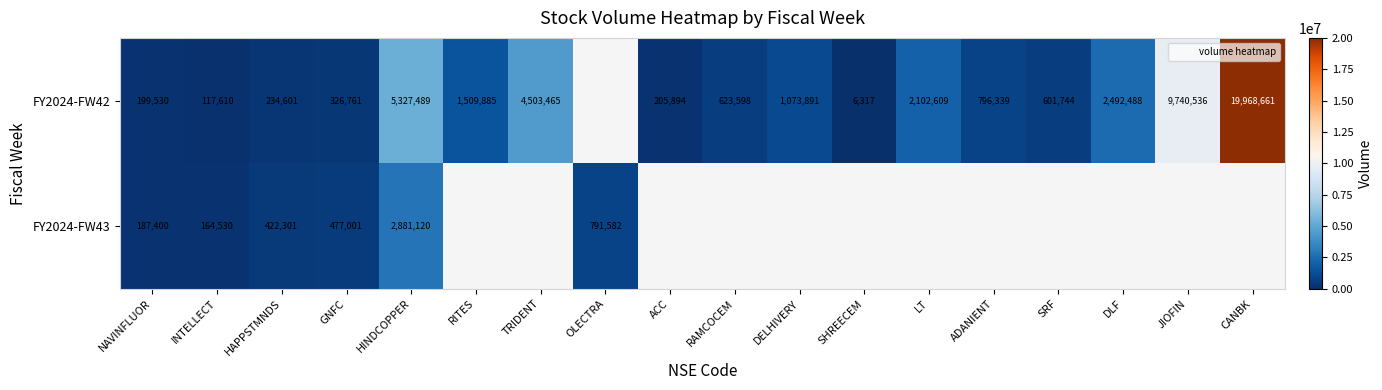

Is the value of FY2024-FW42 at HAPPSTMNDS greater than the value of FY2024-FW43 at CANBK?

No